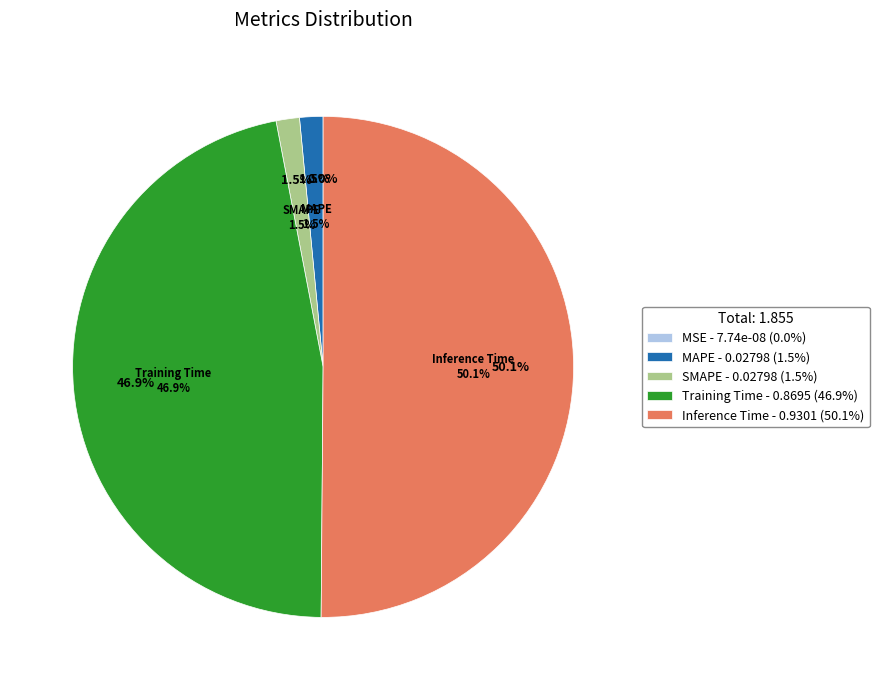

How much of the chart is everything except Training Time?

53.1%